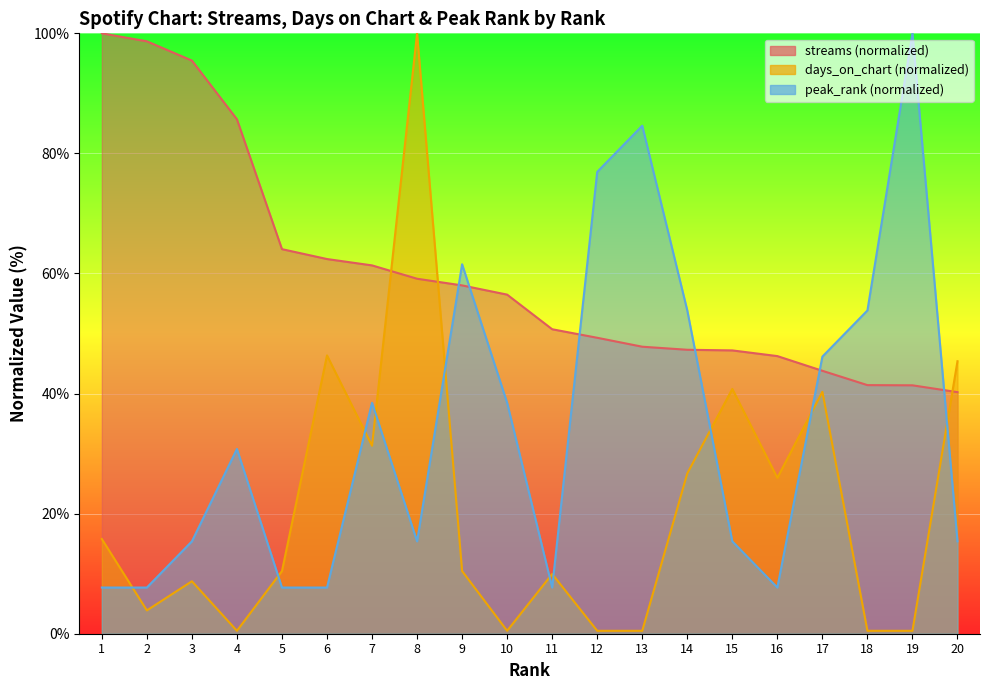

What is the sum of all peak_rank values?

692.3